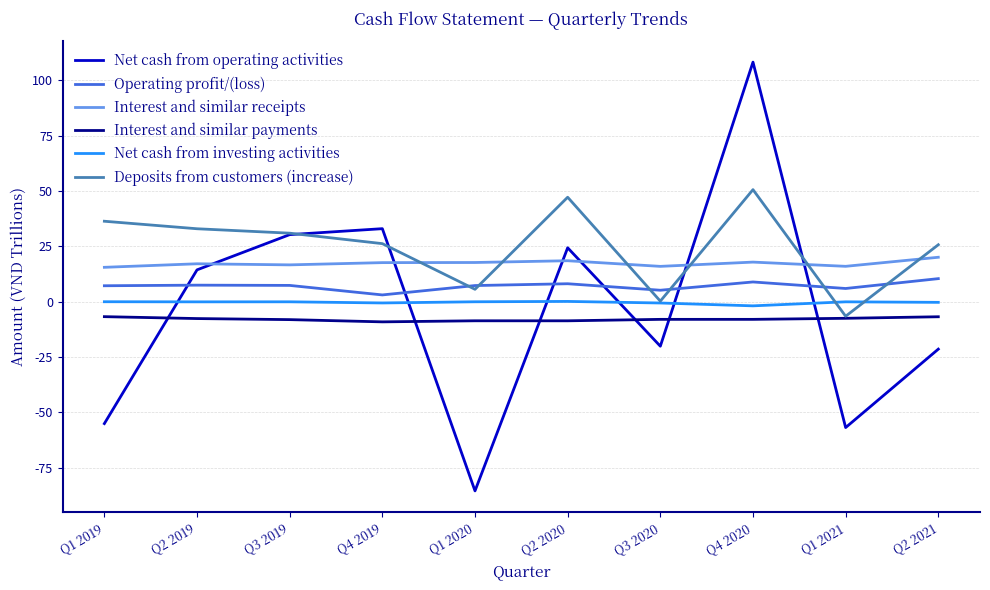

Which series has the largest range (max minus min)?

Net cash from operating activities